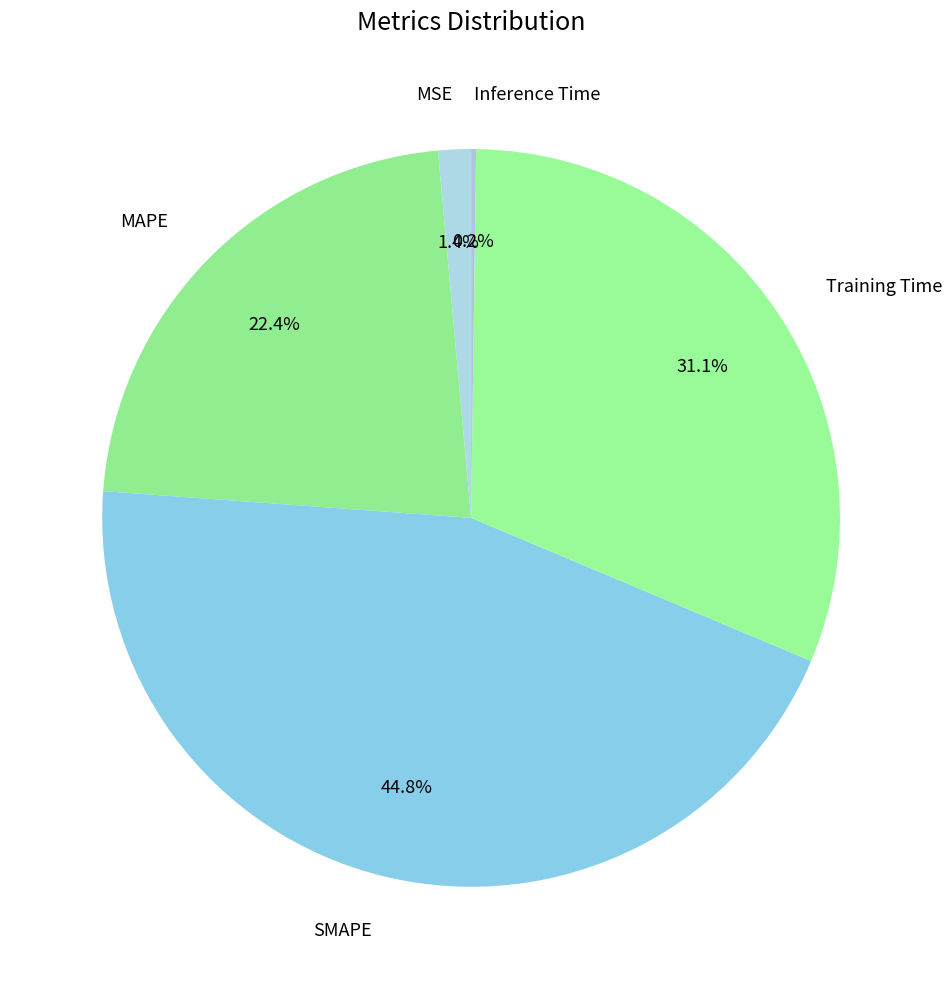

Which slice is the largest?

SMAPE